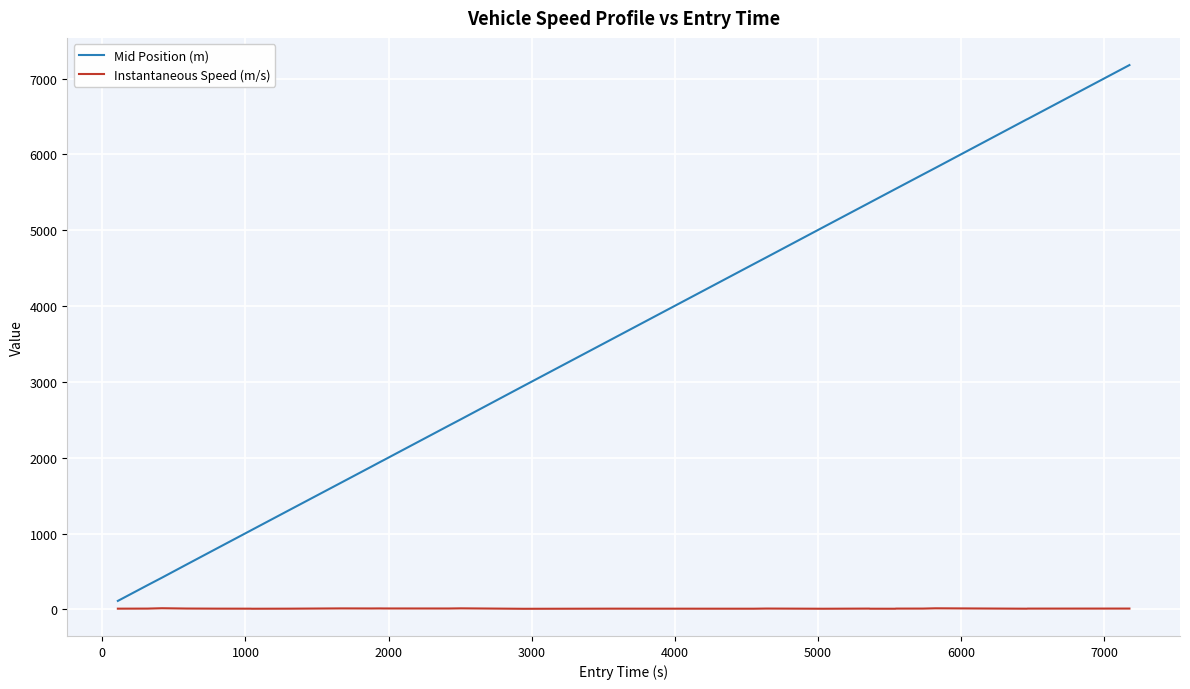

List the series in order of their peak value, highest first.

Mid Position (m), Instantaneous Speed (m/s)